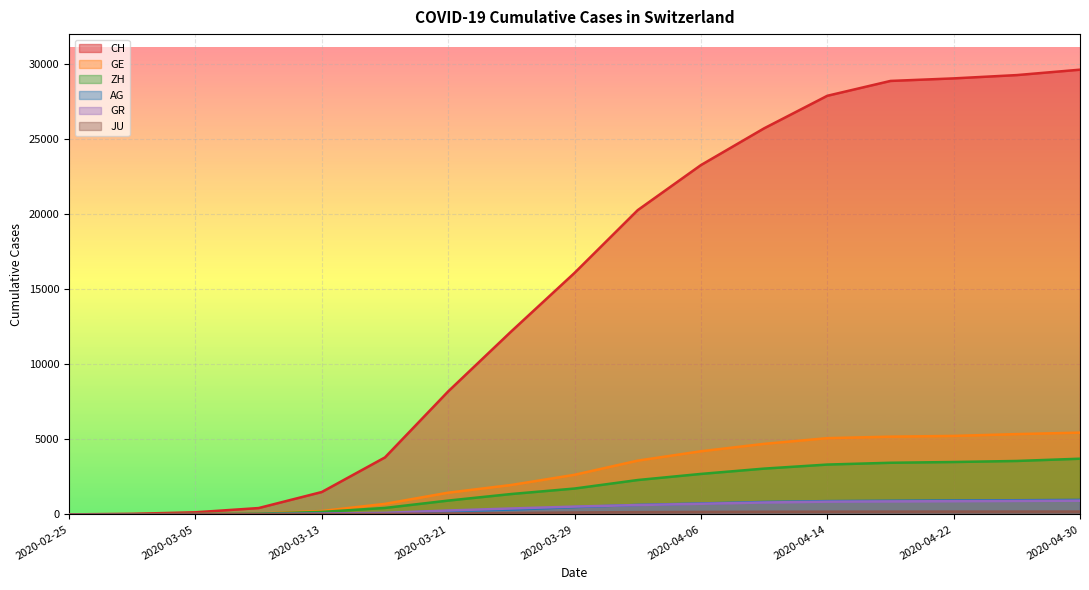

What is the maximum value shown in the chart?

29640